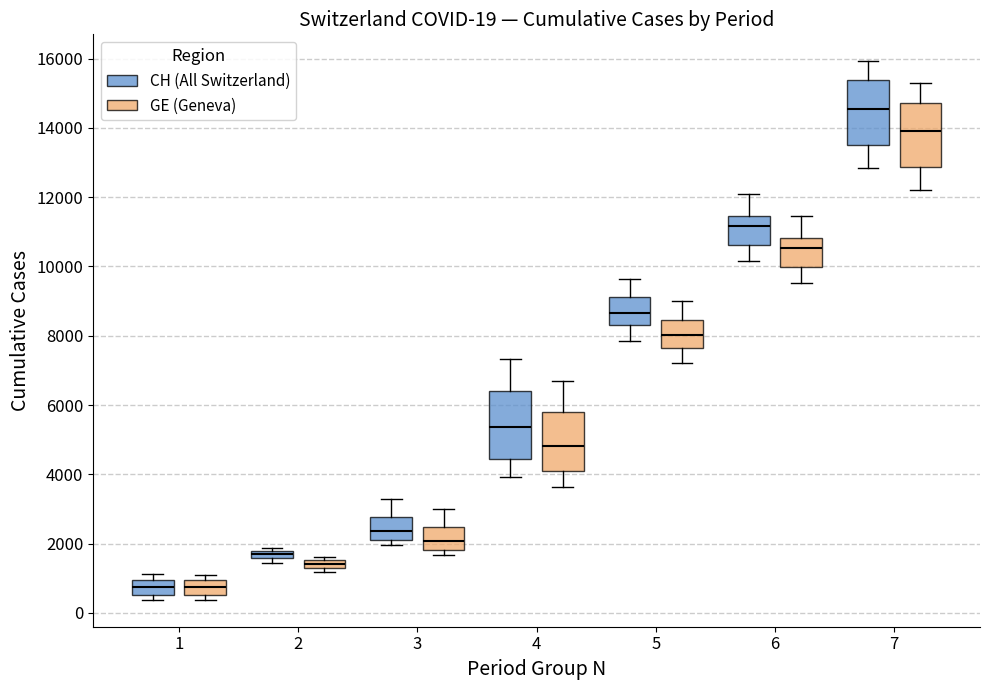

Which box has the highest median line?

7 (CH (All Switzerland))